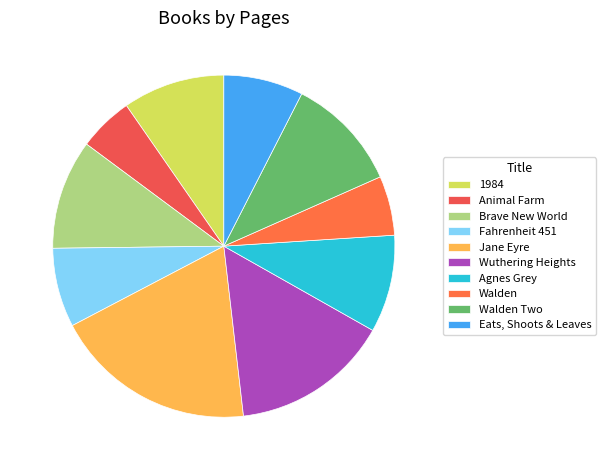

How many slices are in this pie chart?

10